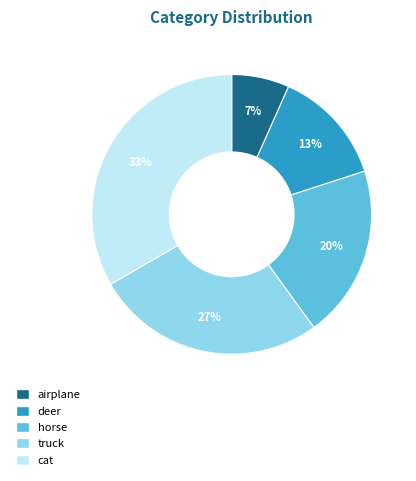

Rank the categories by value from lowest to highest.

airplane, deer, horse, truck, cat